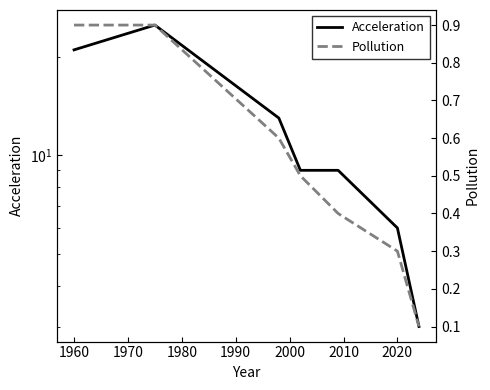

Which series has the largest range (max minus min)?

Acceleration